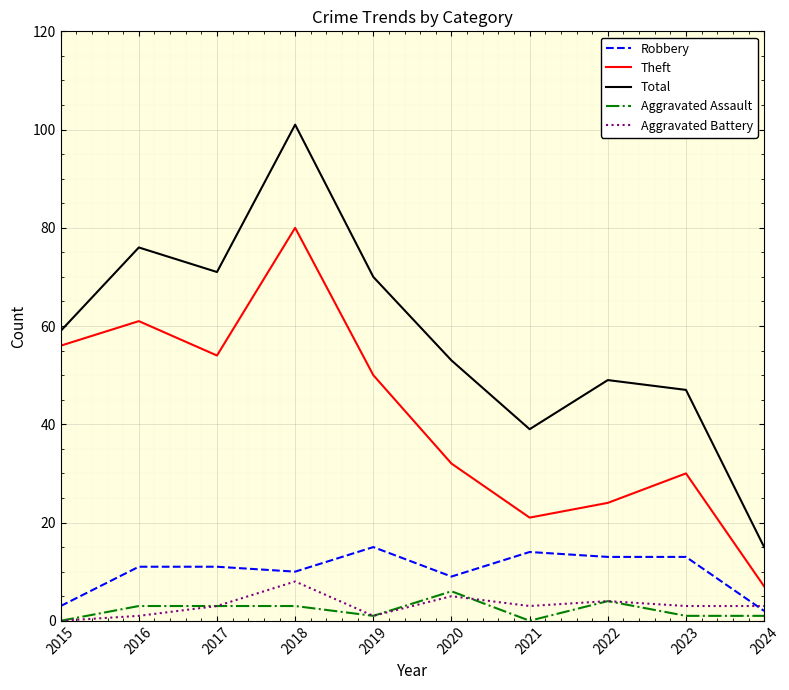

The Aggravated Battery series shows 3 at 2023. True or false?

True